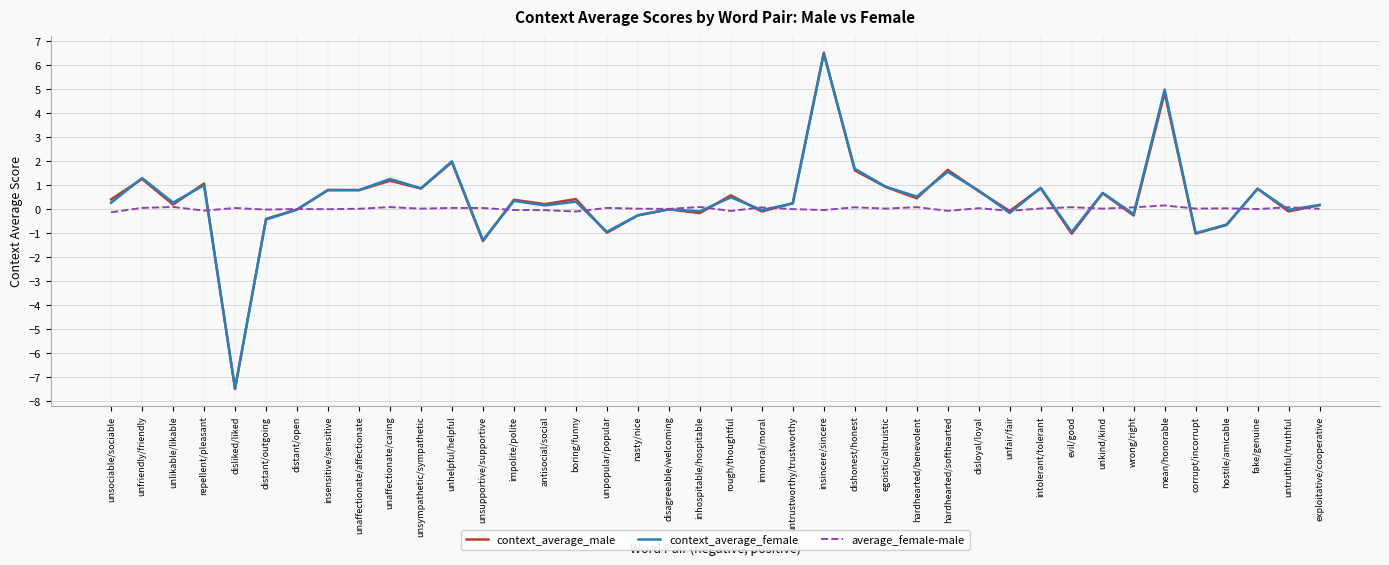

What is the greatest value displayed?

6.5